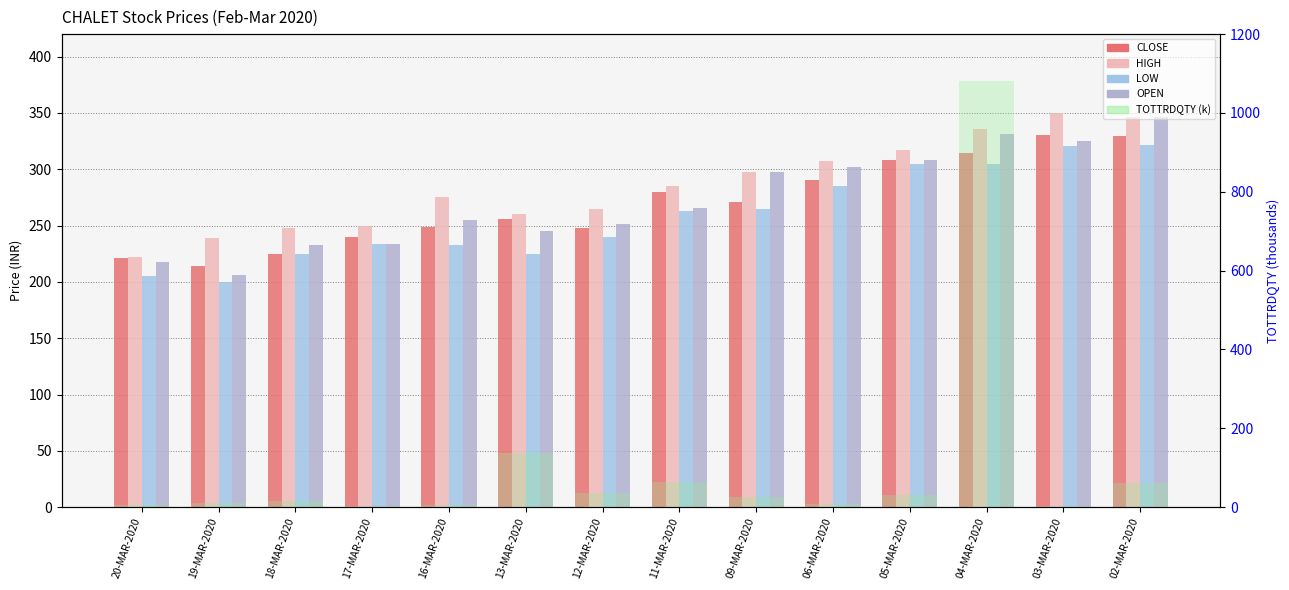

Does the chart contain any negative values?

No